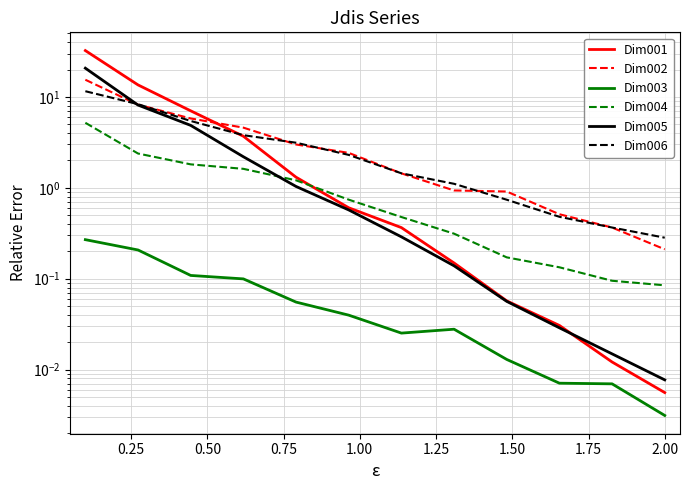

What is the maximum value for Dim002?

15.4